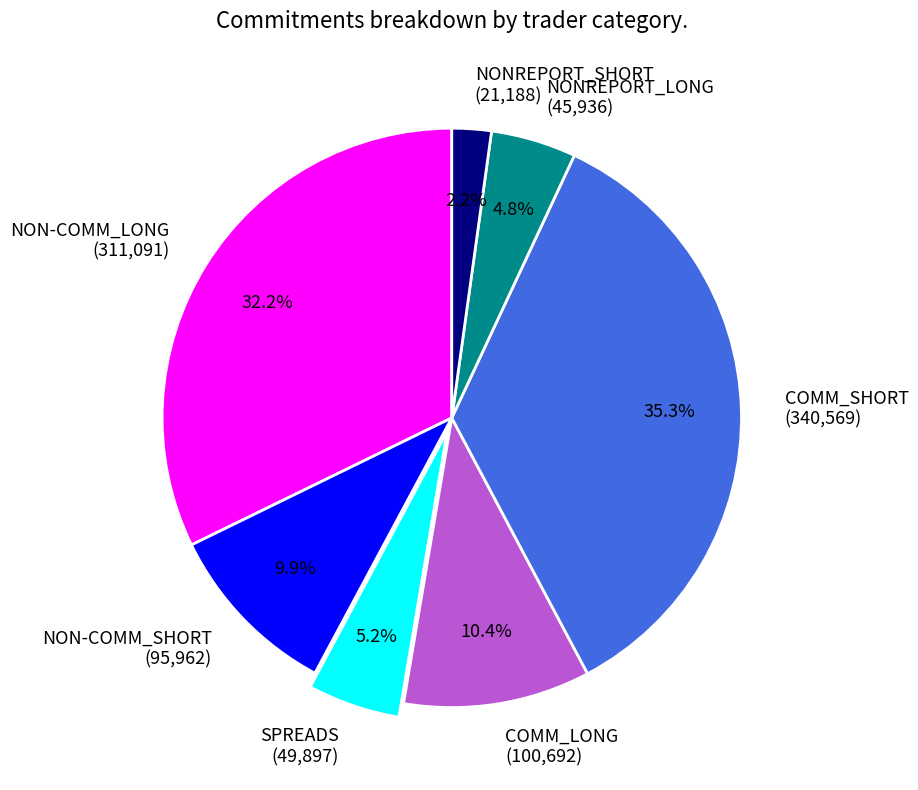

To the nearest percent, what portion does NON-COMM_SHORT represent?

10%